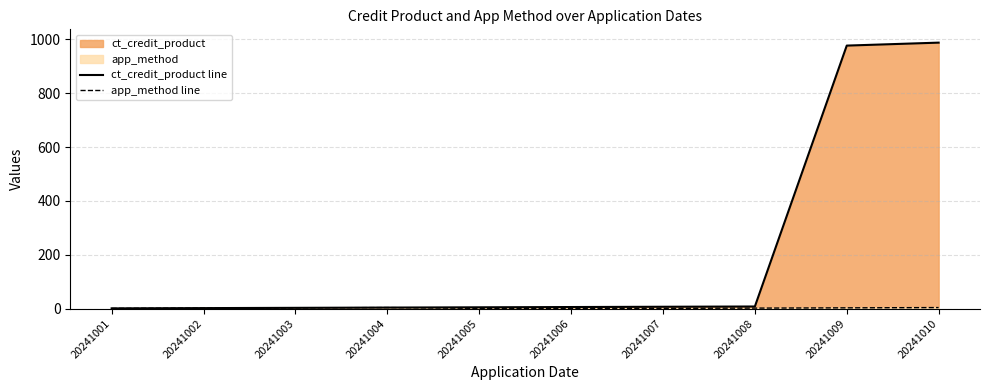

Rank the series by their maximum value, from highest to lowest.

ct_credit_product line, app_method line